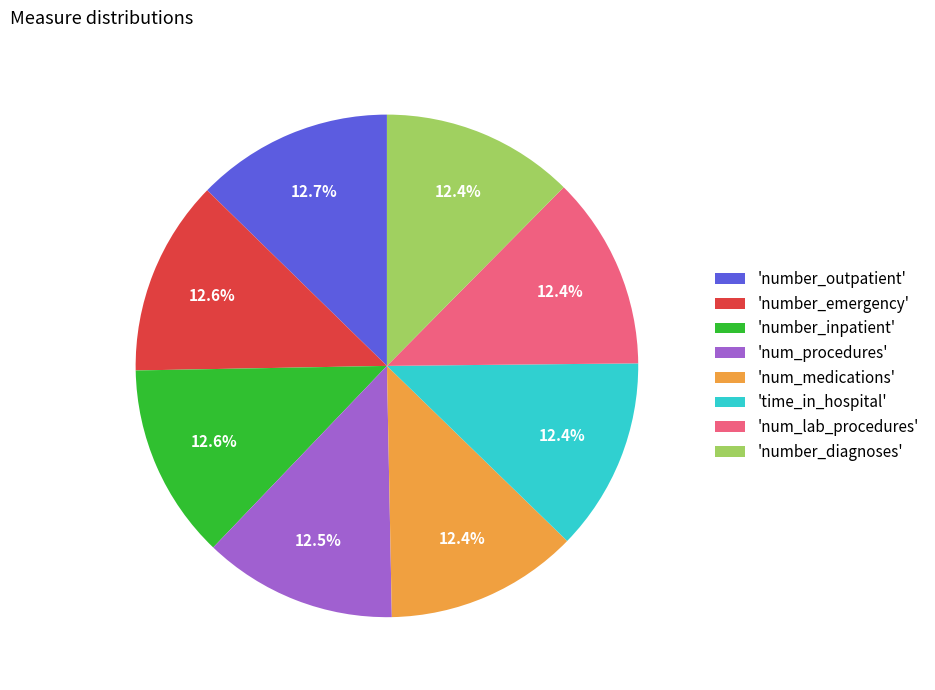

Approximately how many times larger is the value at 'num_lab_procedures' compared to 'number_inpatient'?

1.0